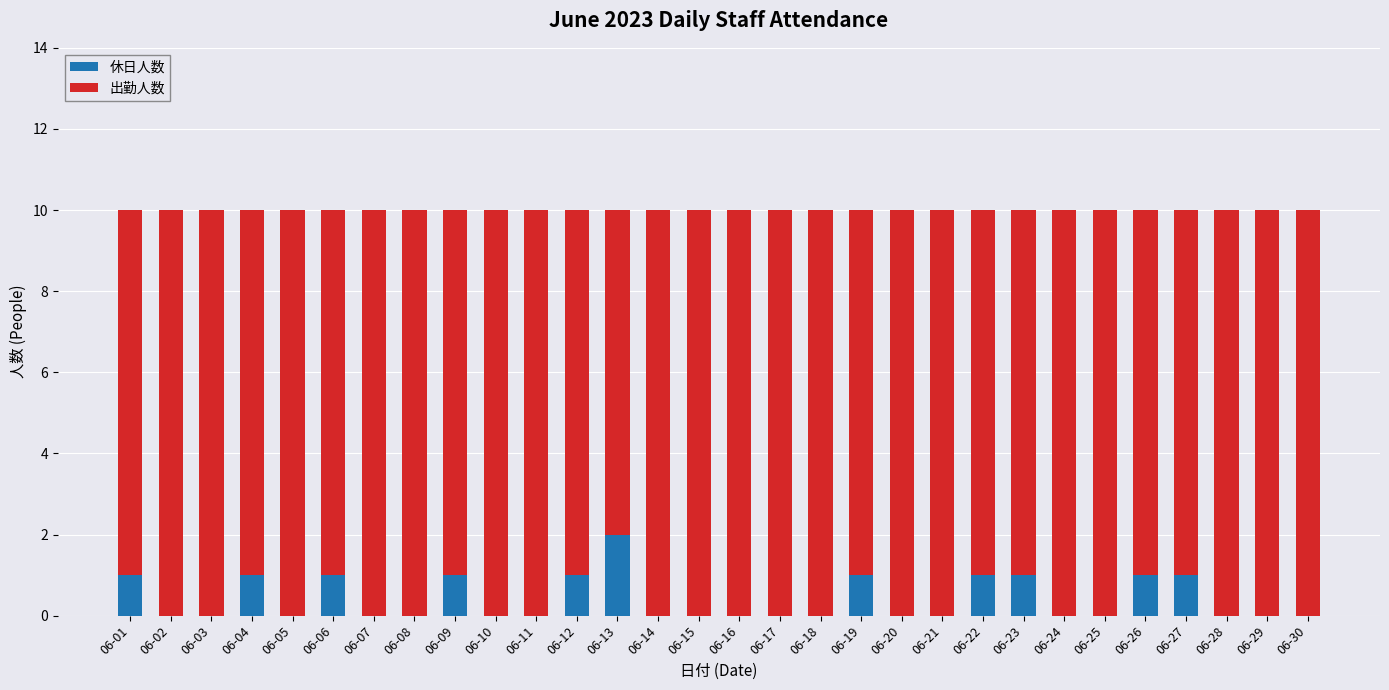

What is the total value across all series at 06-24?

10